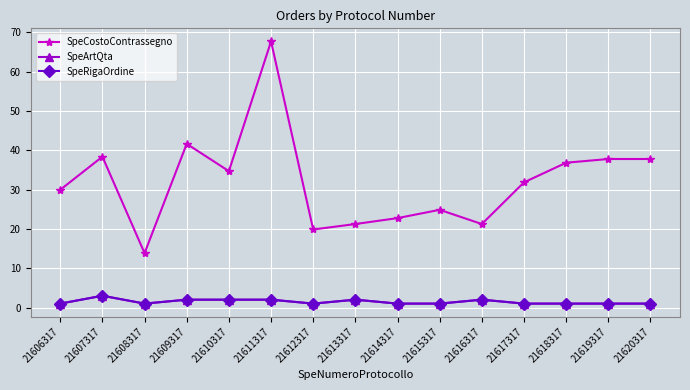

What is the difference between the SpeRigaOrdine values at 21609317 and 21620317?

1.0